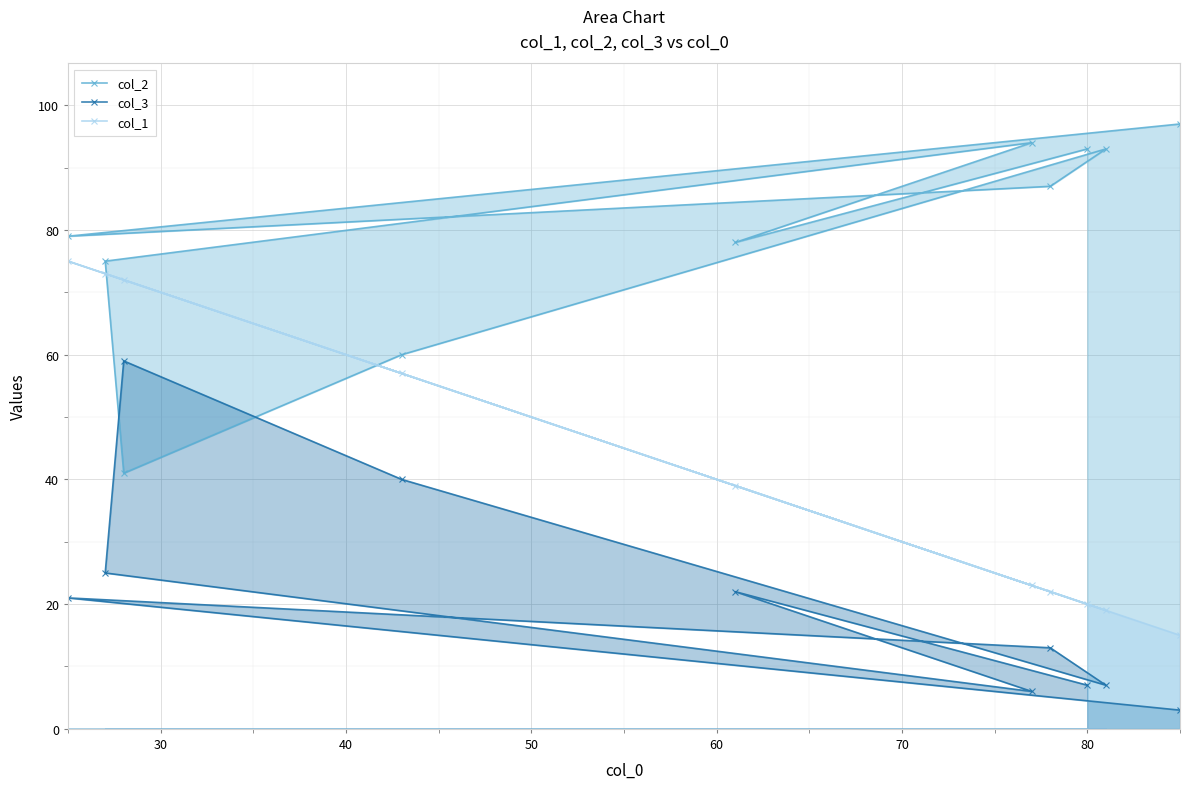

How many values in the col_3 series are below 21?

5